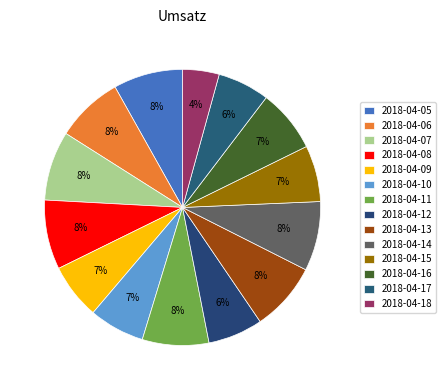

Combined, do 2018-04-17 and 2018-04-08 account for over 50%?

No